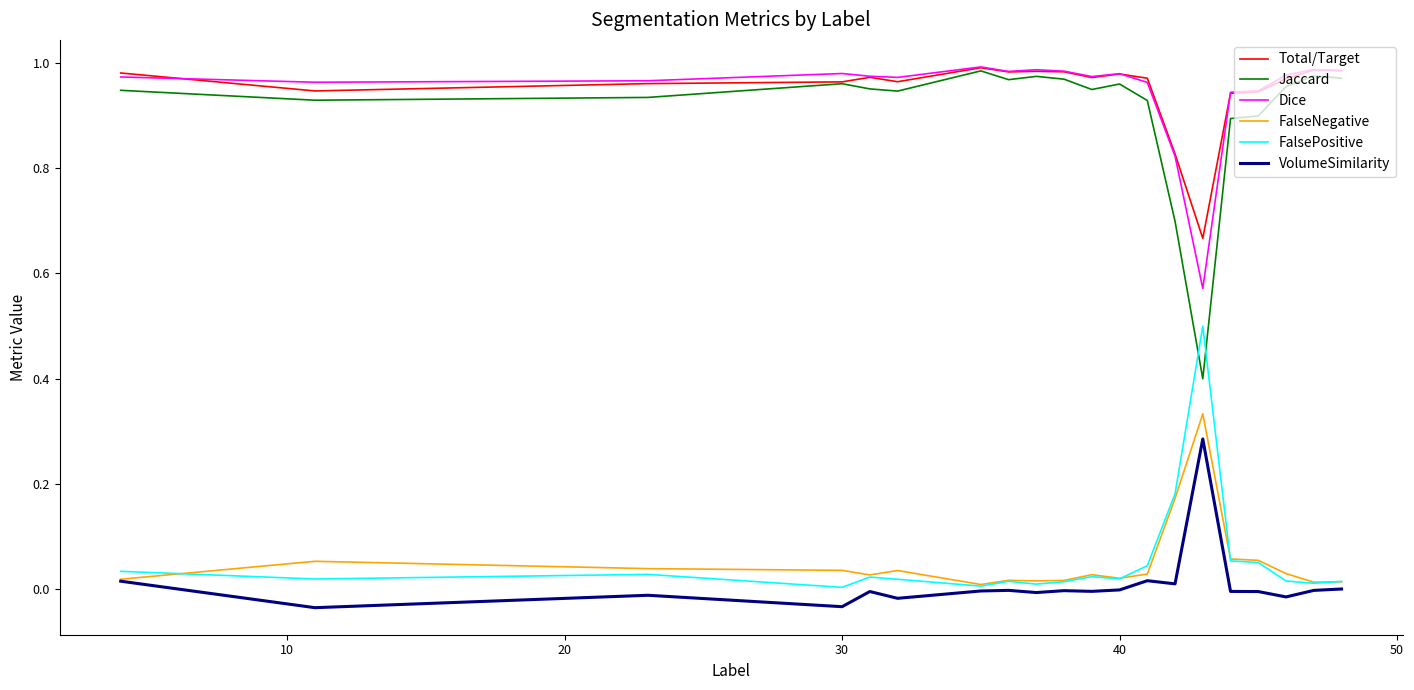

True or false: VolumeSimilarity has more than 2 interior local peaks.

True